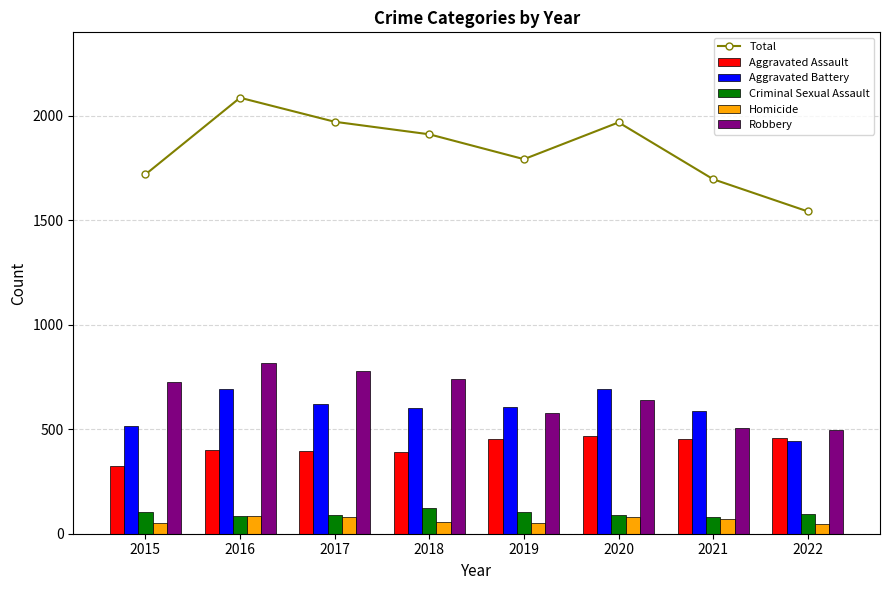

At how many categories does at least one series exceed 378?

8